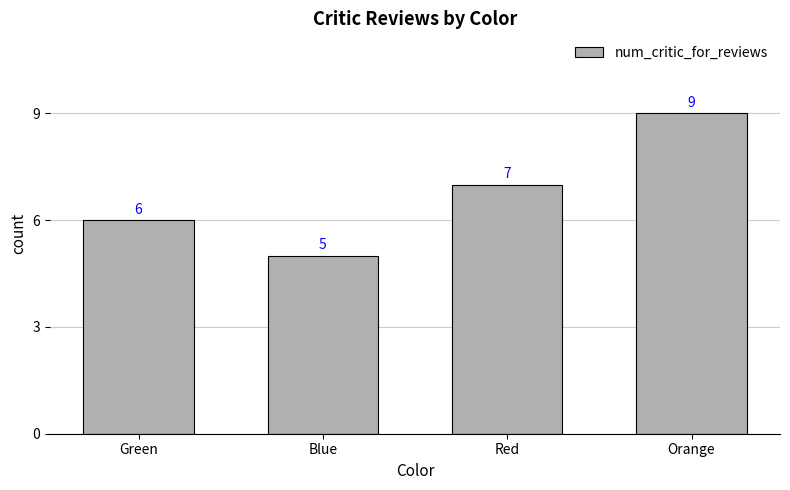

Rank the categories by value from highest to lowest.

Orange, Red, Green, Blue